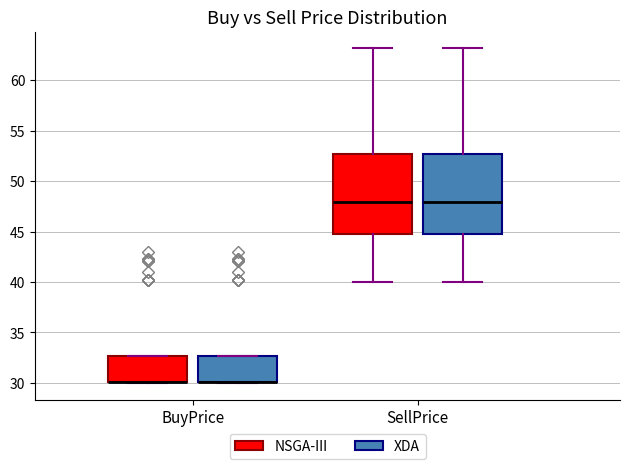

Reading left to right, read every box against the y-axis: the position of its median line, the range the box covers, and the ends of its whiskers. The values are not printed on the chart, so give them approximately, as read against the axis.

BuyPrice (NSGA-III): median 30.0 (drawn on the box's lower edge), box 30.0 to 32.5, whiskers 30.0 to 32.5
BuyPrice (XDA): median 30.0 (drawn on the box's lower edge), box 30.0 to 32.5, whiskers 30.0 to 32.5
SellPrice (NSGA-III): median 48.0, box 45.0 to 52.5, whiskers 40.0 to 63.0
SellPrice (XDA): median 48.0, box 45.0 to 52.5, whiskers 40.0 to 63.0